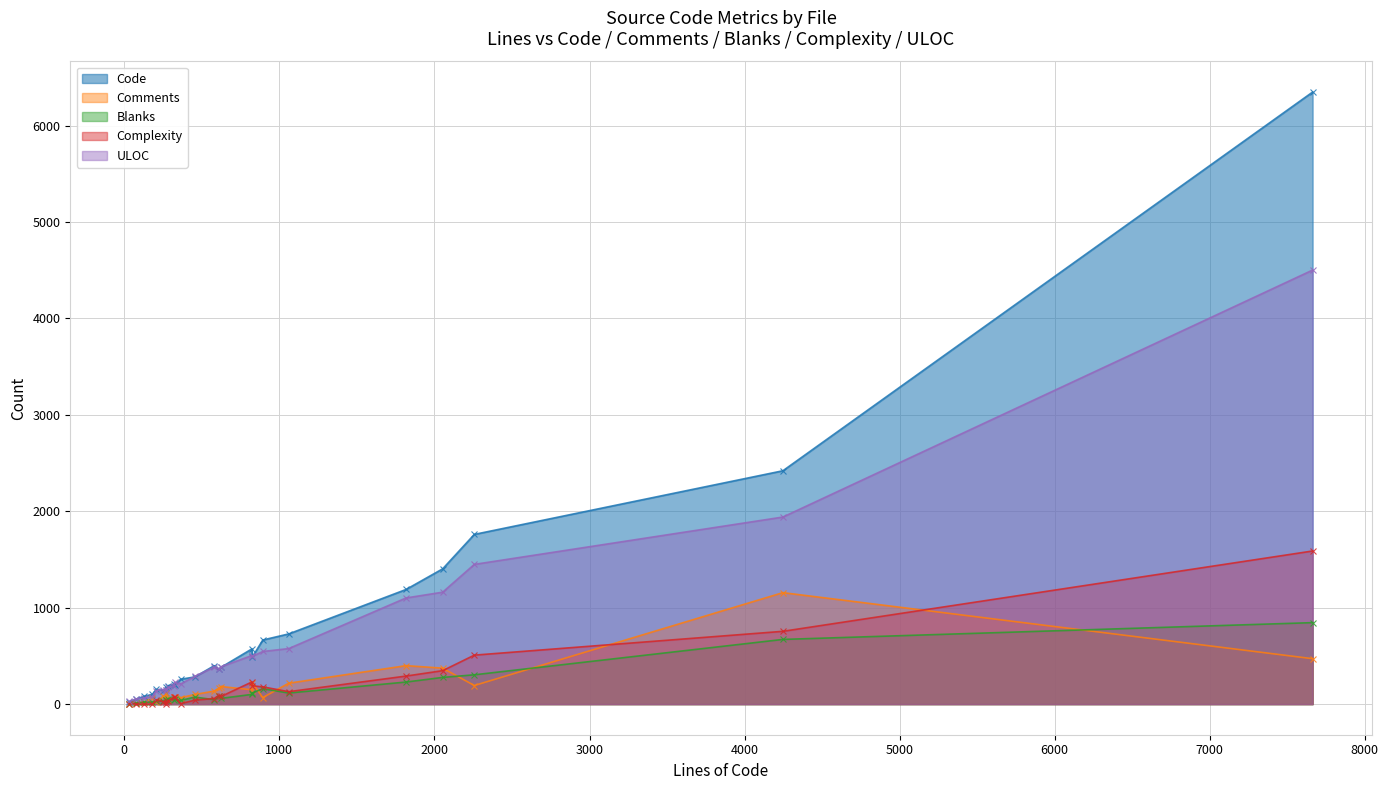

True or false: Complexity and Code intersect in this chart.

False